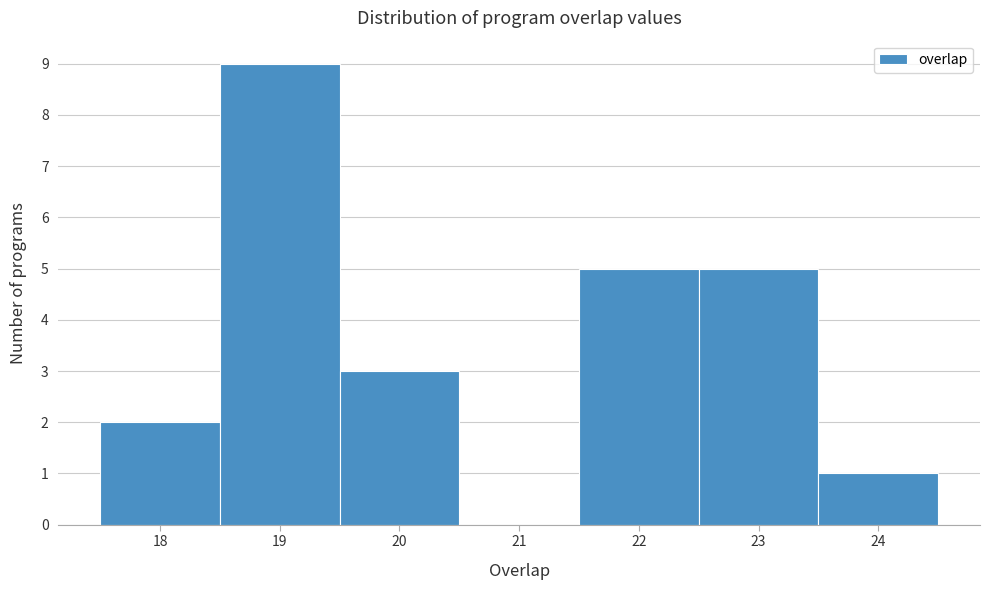

Reading left to right, transcribe this chart: for each bar, give the range it covers on the x-axis and its height. The values are not printed on the chart, so give them approximately, as read against the axis.

17.5 to 18.5: 2
18.5 to 19.5: 9
19.5 to 20.5: 3
20.5 to 21.5: 0
21.5 to 22.5: 5
22.5 to 23.5: 5
23.5 to 24.5: 1